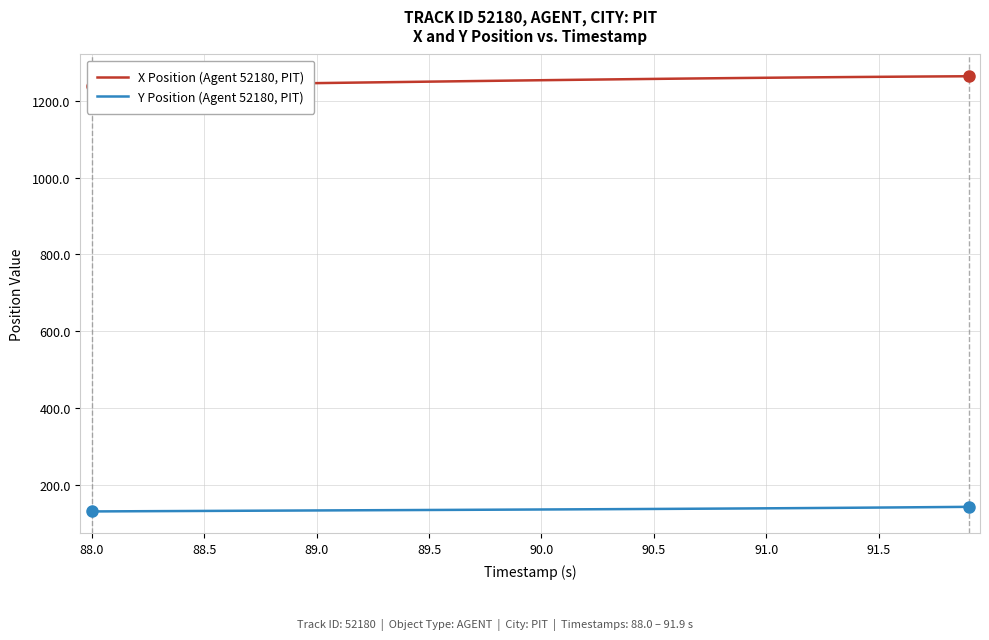

What are all the series names shown in the legend?

X Position (Agent 52180, PIT), Y Position (Agent 52180, PIT)